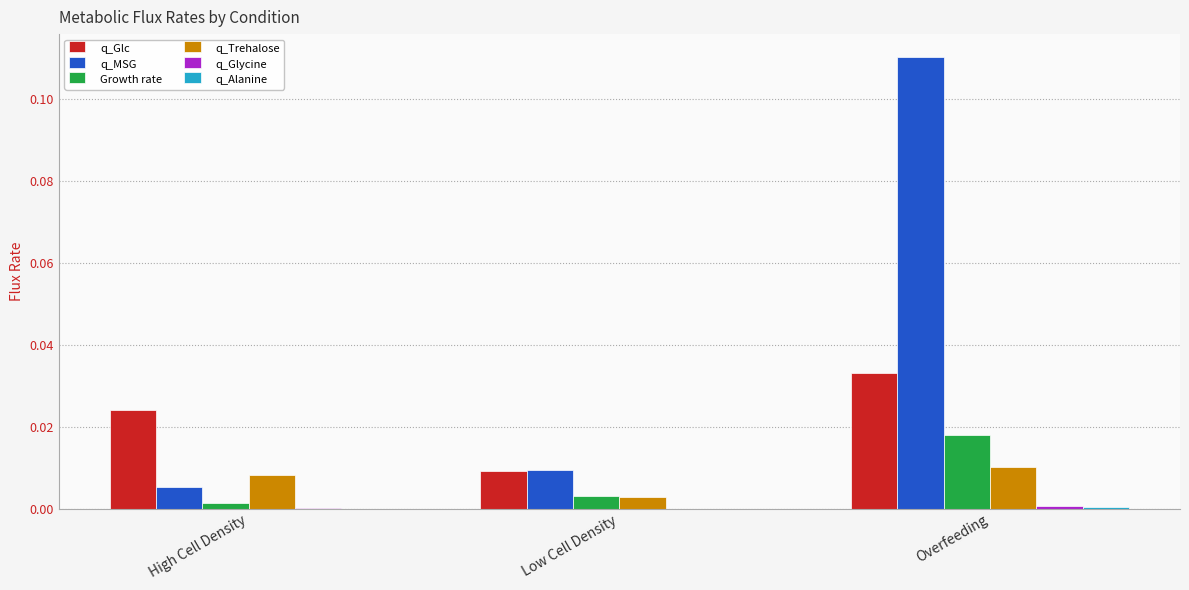

At which category is the sum across all series the highest?

Overfeeding